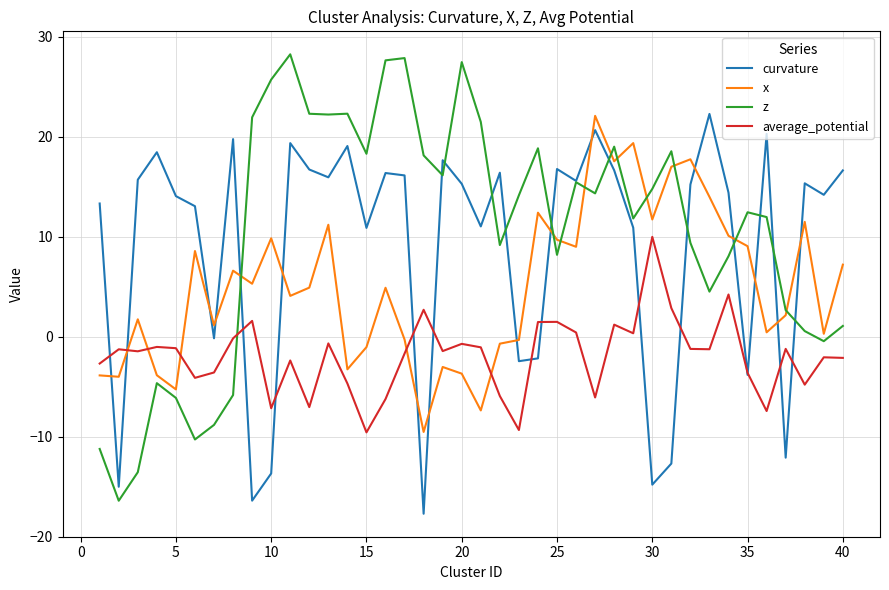

After their last crossing, which series has the higher values: z or average_potential?

z